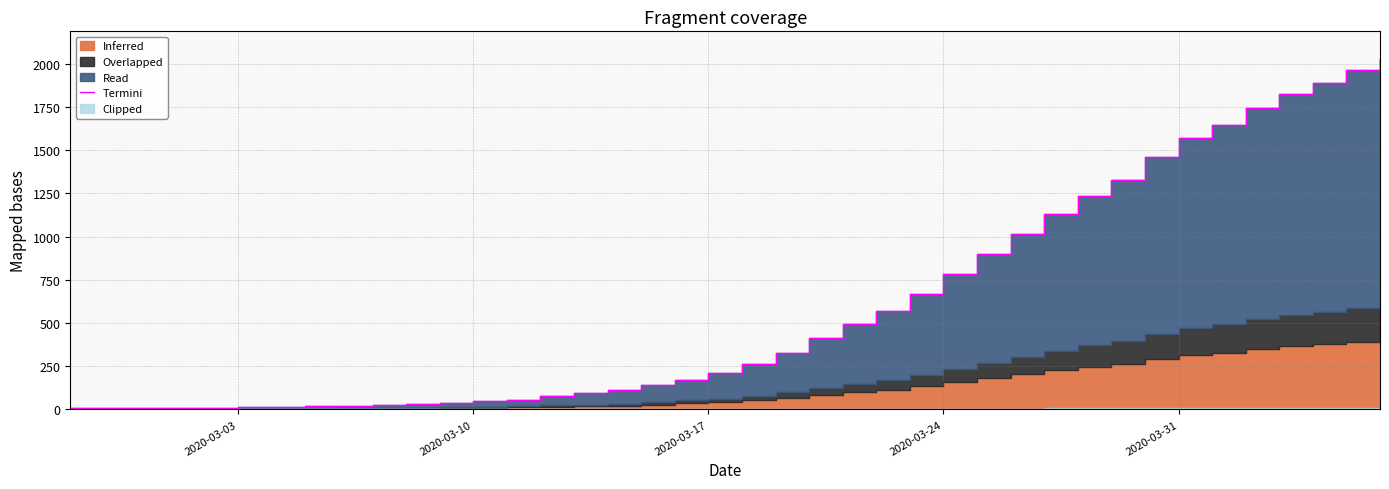

How many lines are shown in the chart?

1